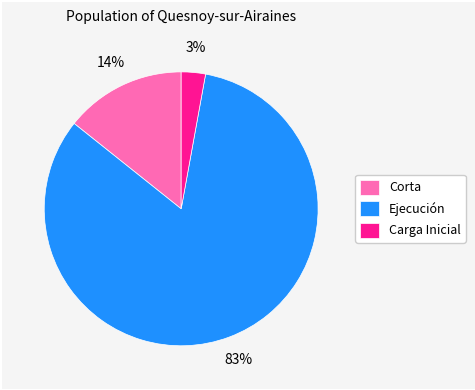

Is there a majority slice in this chart?

Yes